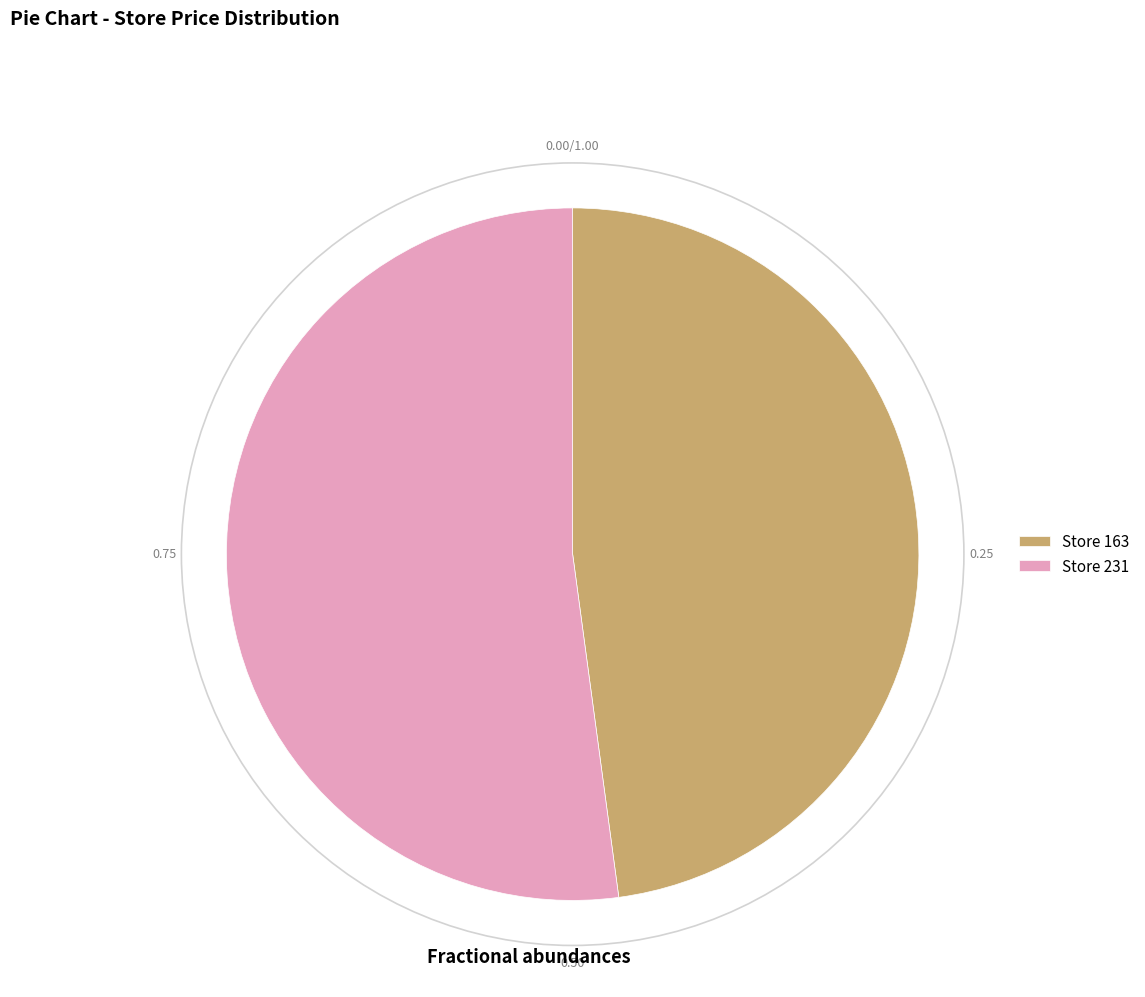

Rank the categories by value from highest to lowest.

Store 231, Store 163